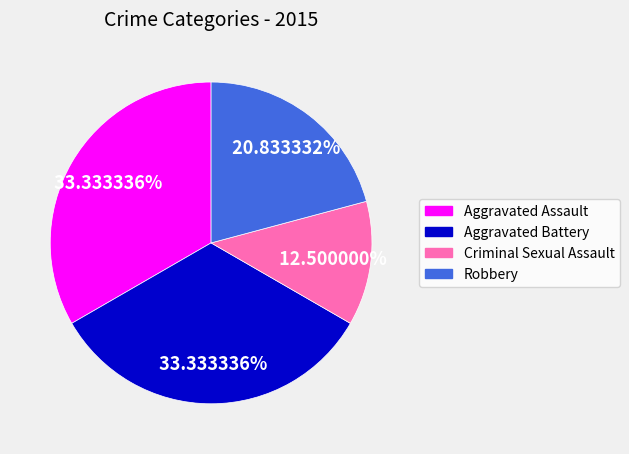

Is the sum of Aggravated Assault and Aggravated Battery greater than half?

Yes